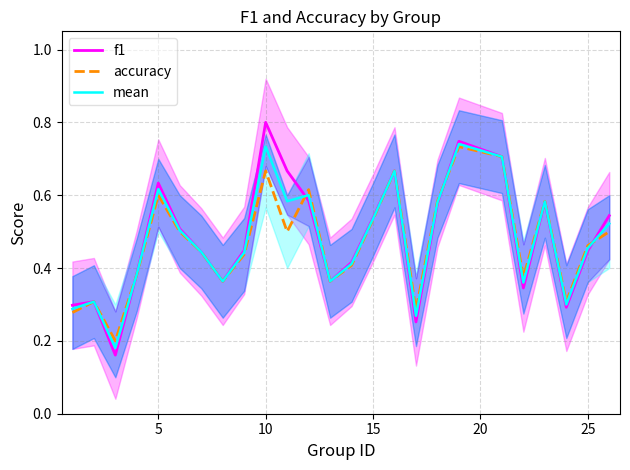

At which label does f1 reach its peak?

10